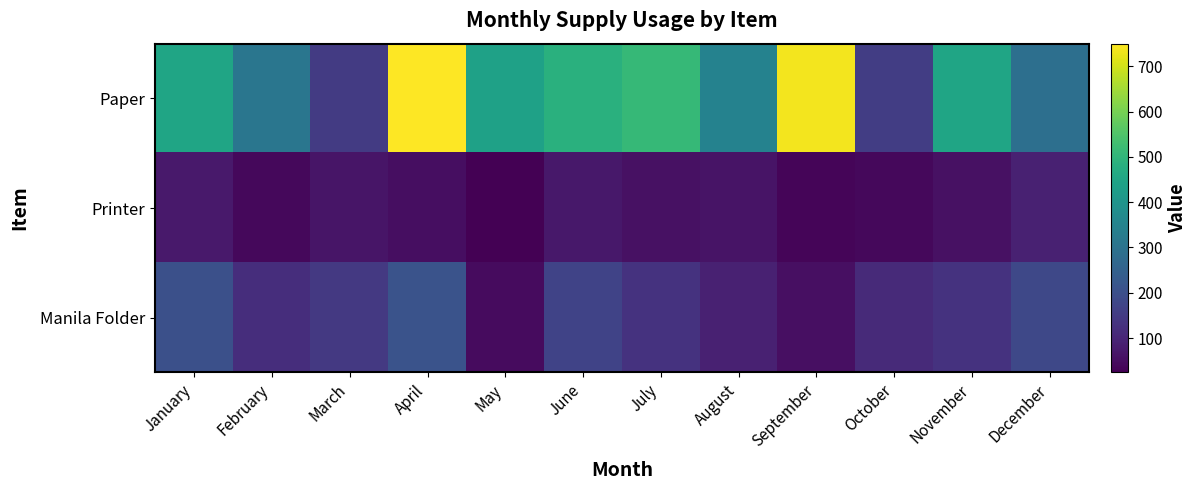

Which has a higher value, June or August?

June